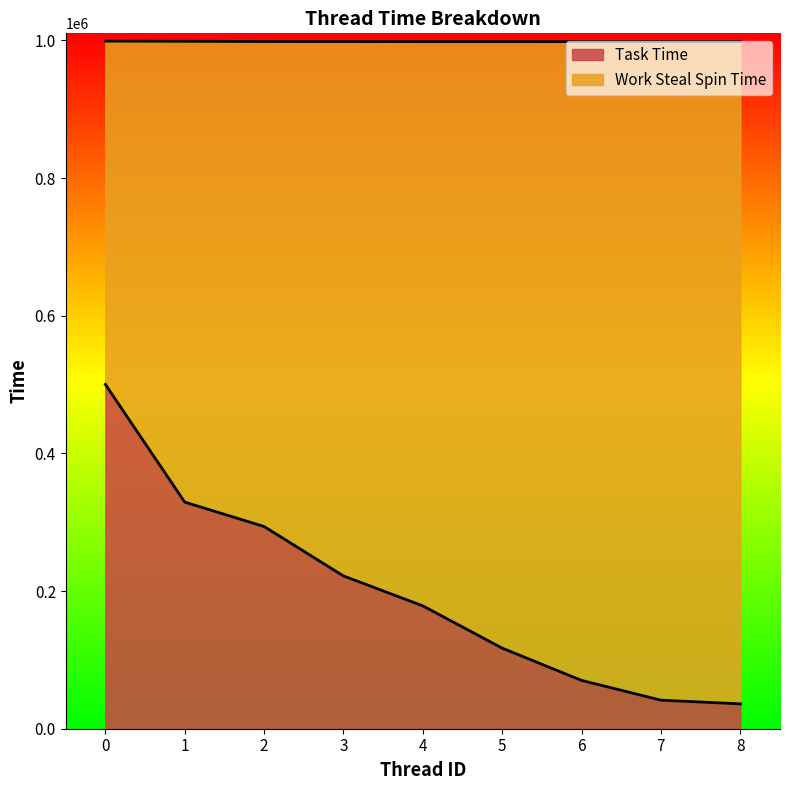

Reading left to right, what are all the values shown in this chart?

500256	329225	293803	221948	178503	117063	70197	41491	36083